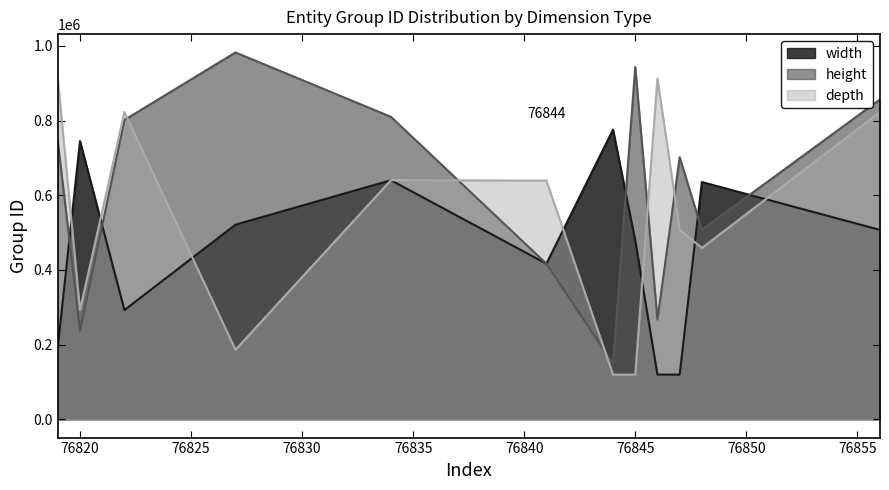

Does the chart have visible grid lines?

No